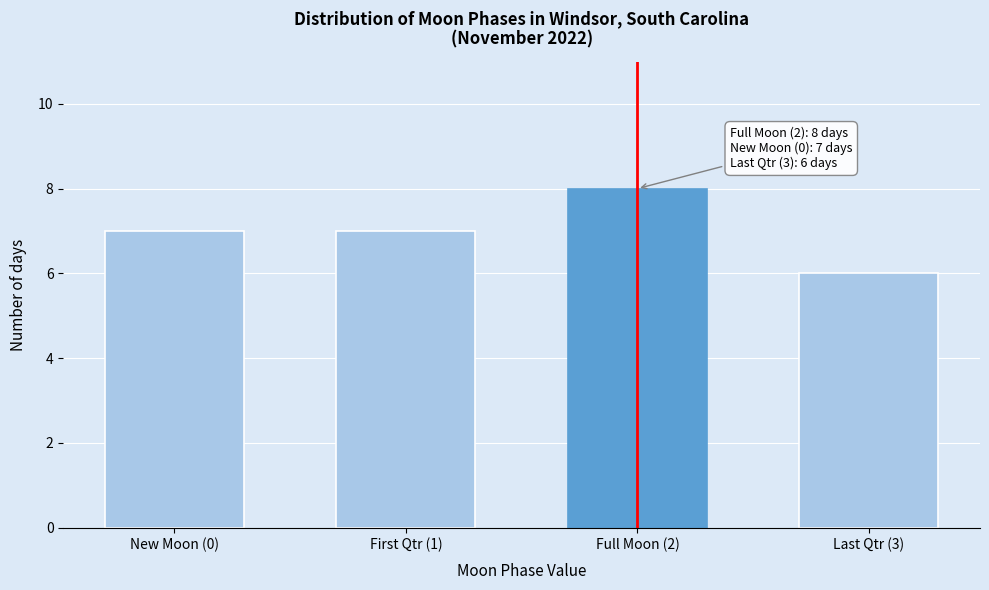

Reading right to left, transcribe all the data shown in this chart.

Last Qtr (3)=6	Full Moon (2)=8	First Qtr (1)=7	New Moon (0)=7